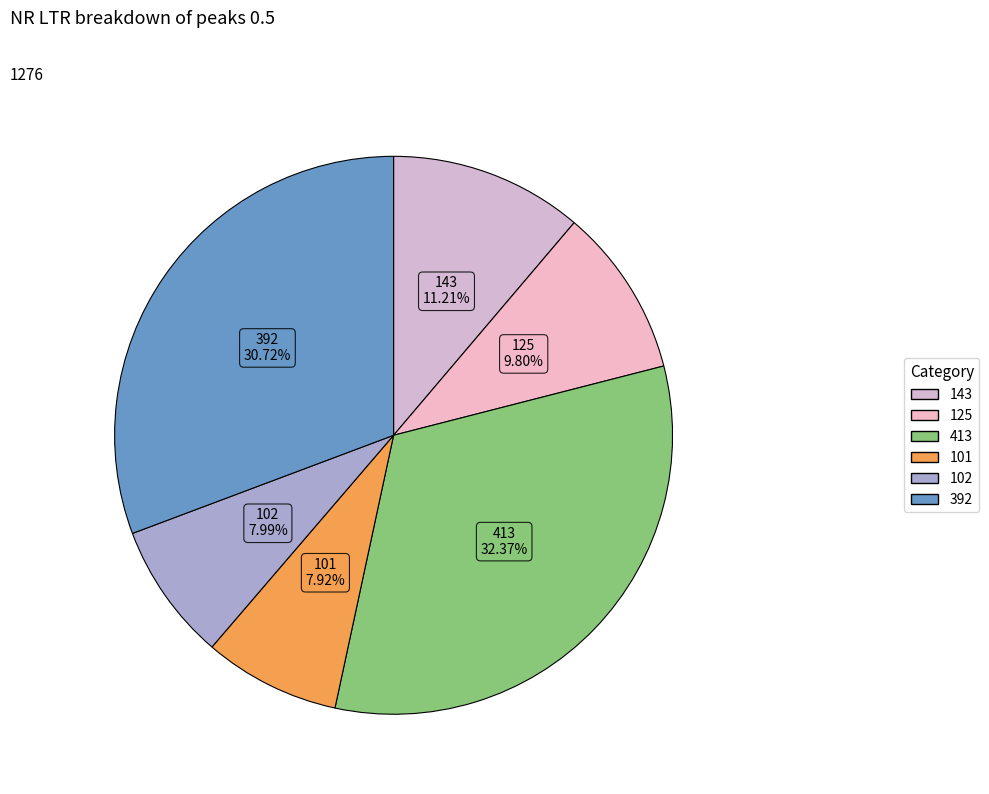

Does 413 represent more than half of the total?

No